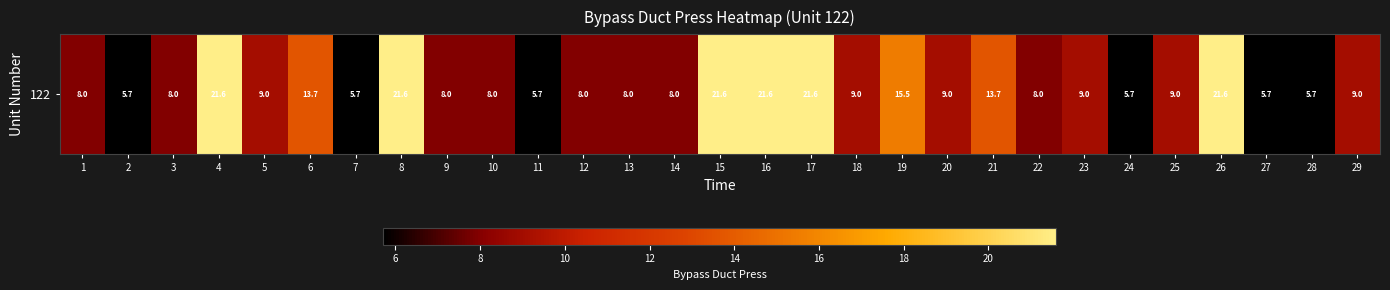

List the labels in order of value, smallest first.

7, 11, 2, 24, 27, 28, 1, 3, 9, 10, 12, 13, 14, 22, 29, 5, 18, 20, 23, 25, 6, 21, 19, 4, 8, 15, 16, 17, 26